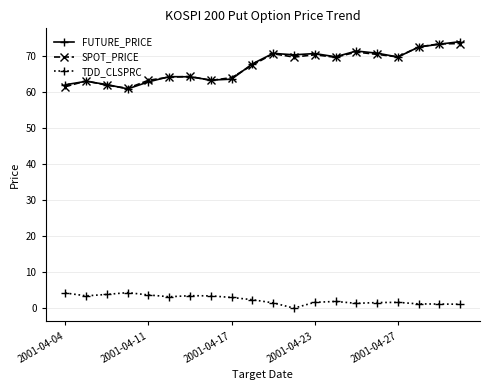

Does the chart have visible grid lines?

Yes